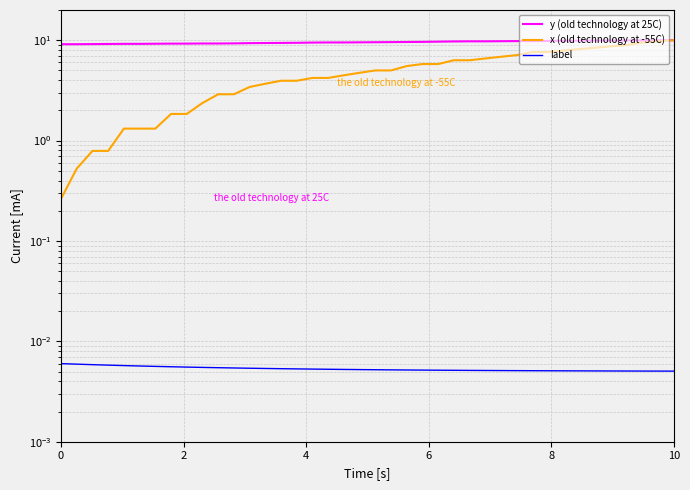

Reading left to right, transcribe all the data shown in this chart.

y (old technology at 25C): 9.1	9.1	9.2	9.2	9.2	9.2	9.2	9.2	9.2	9.3	9.3	9.3	9.4	9.4	9.4	9.4	9.5	9.5	9.5	9.5	9.5	9.6	9.6	9.6	9.7	9.7	9.8	9.8	9.8	9.8	9.8	9.8	9.9	9.9	9.9	9.9	9.9	9.9	10.0	10.0
x (old technology at -55C): 0.3	0.5	0.8	0.8	1.3	1.3	1.3	1.8	1.8	2.4	2.9	2.9	3.4	3.7	3.9	3.9	4.2	4.2	4.5	4.7	5.0	5.0	5.5	5.8	5.8	6.3	6.3	6.6	6.8	7.1	7.6	7.6	7.9	8.2	8.4	8.7	8.9	9.5	9.7	10.0
label: 0.0	0.0	0.0	0.0	0.0	0.0	0.0	0.0	0.0	0.0	0.0	0.0	0.0	0.0	0.0	0.0	0.0	0.0	0.0	0.0	0.0	0.0	0.0	0.0	0.0	0.0	0.0	0.0	0.0	0.0	0.0	0.0	0.0	0.0	0.0	0.0	0.0	0.0	0.0	0.0